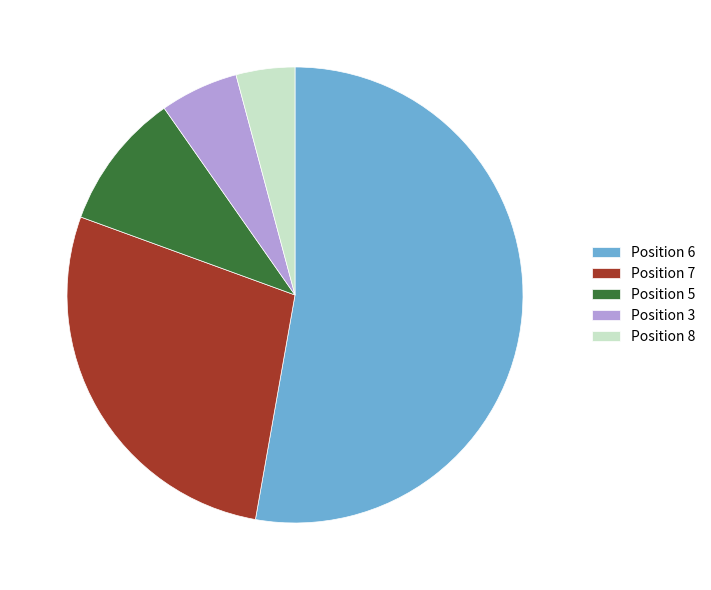

Rank the categories by value from highest to lowest.

Position 6, Position 7, Position 5, Position 3, Position 8